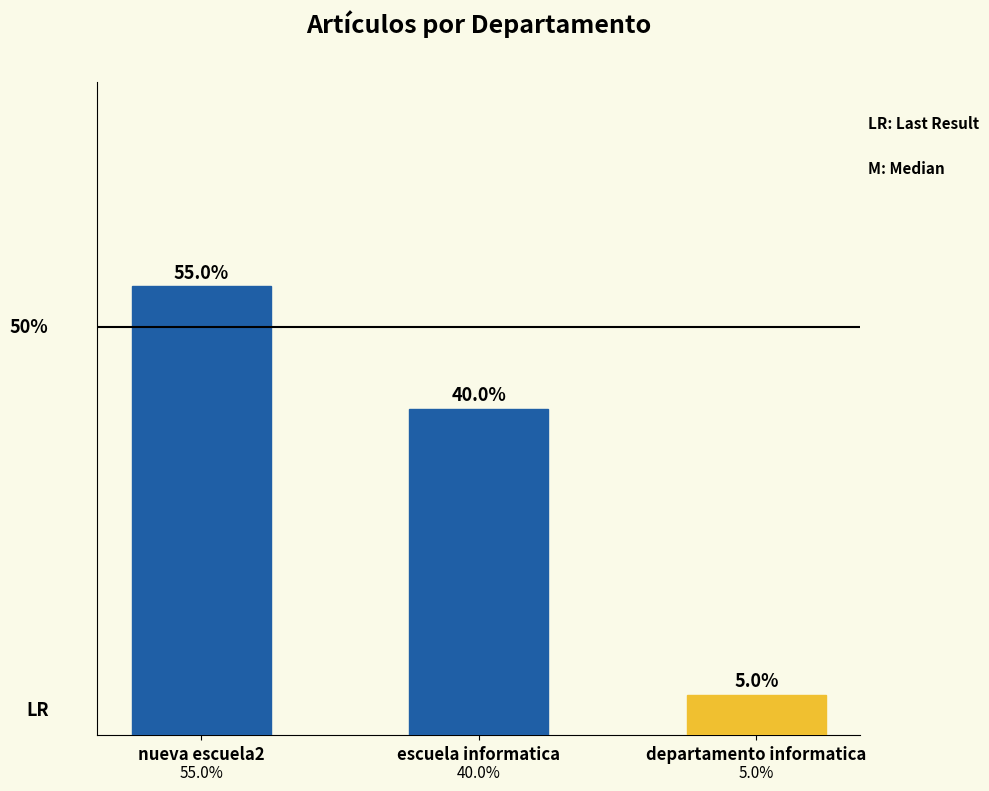

Which category has the lowest value across all series?

departamento informatica